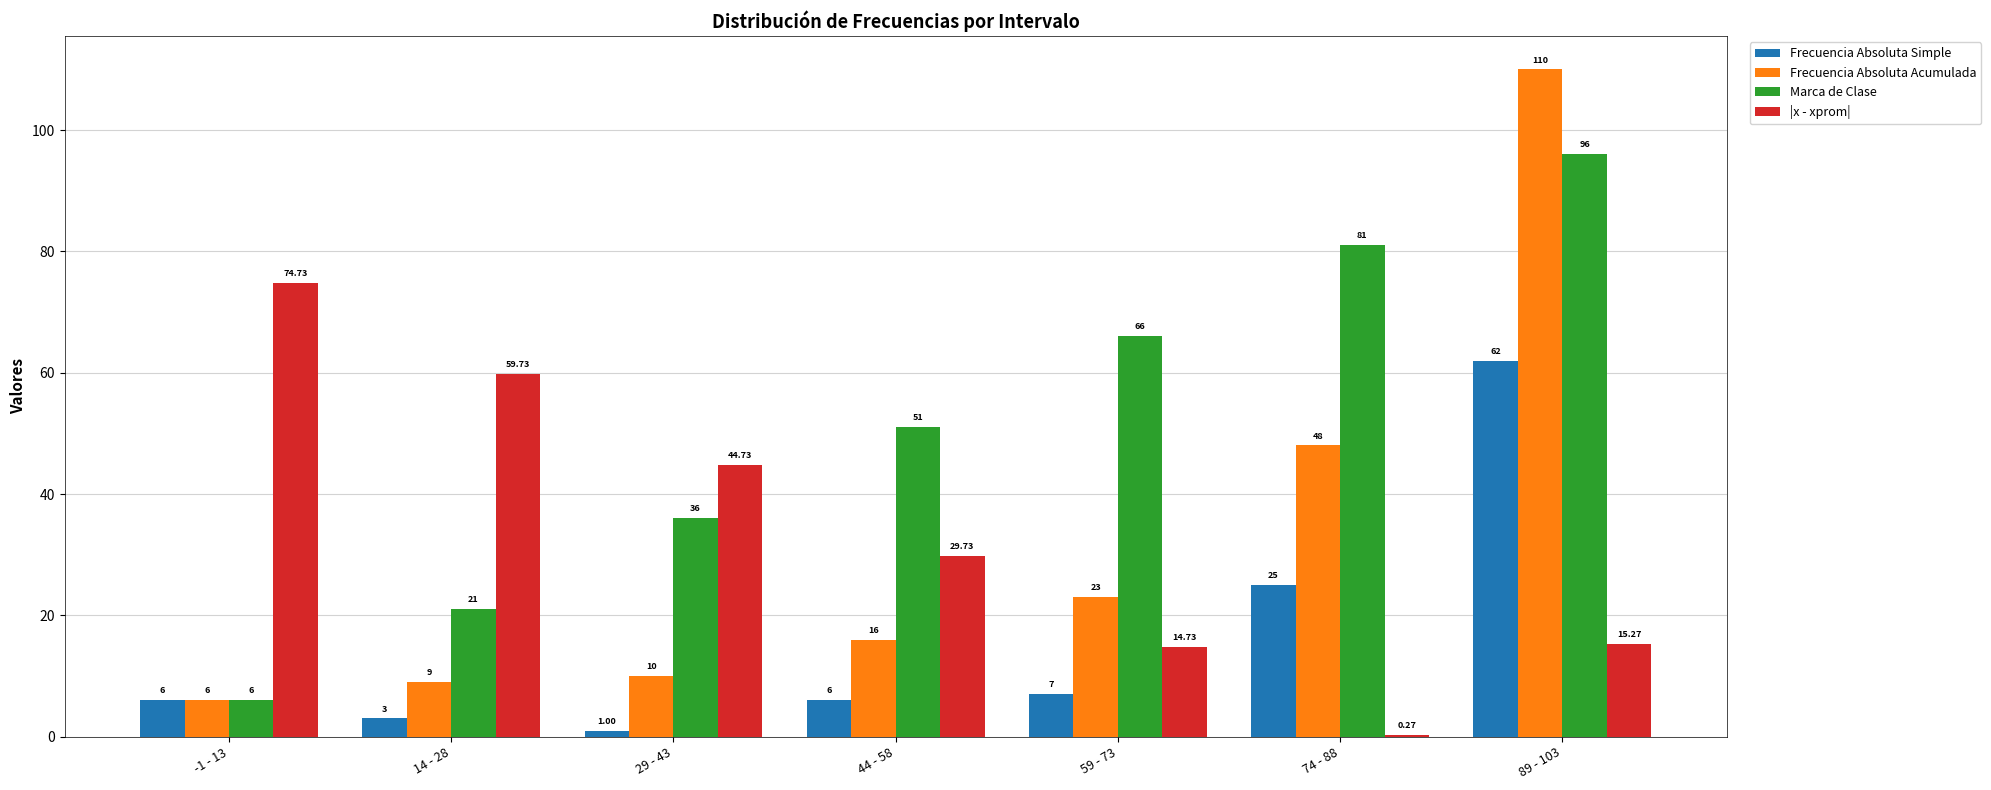

At which category is the sum across all series the highest?

89 - 103